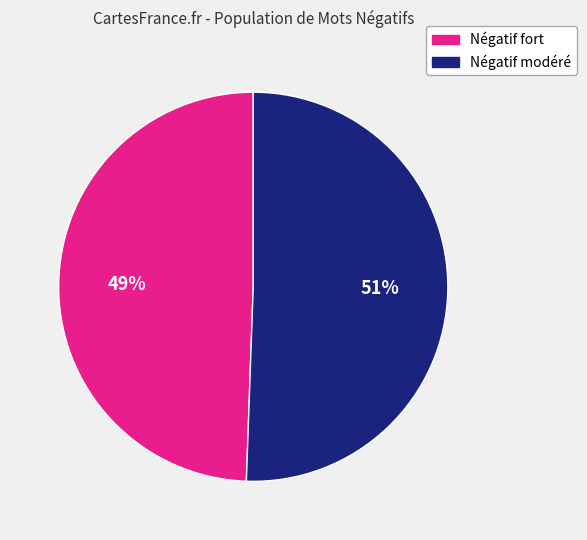

Does any single category account for the majority?

Yes